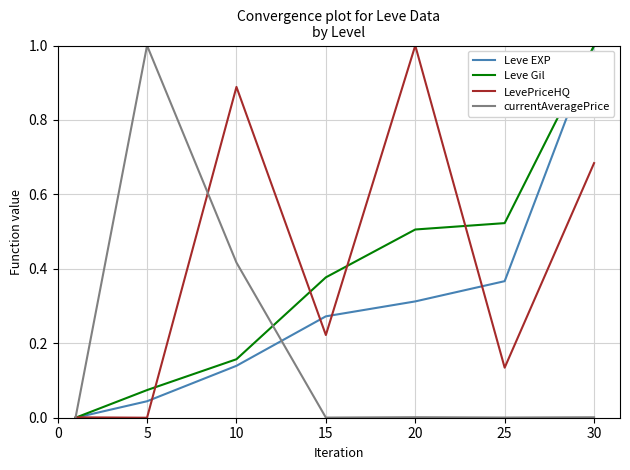

Which series has the largest total across all categories?

LevePriceHQ